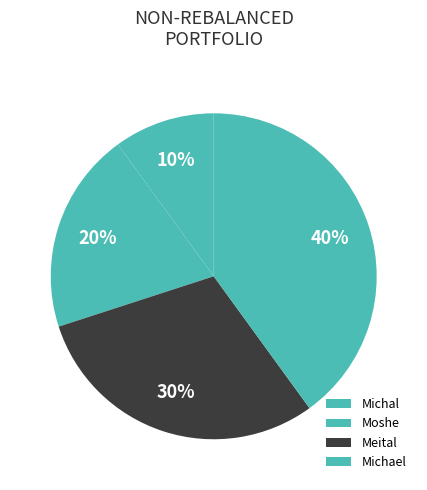

What is the largest slice in the pie chart?

Michael